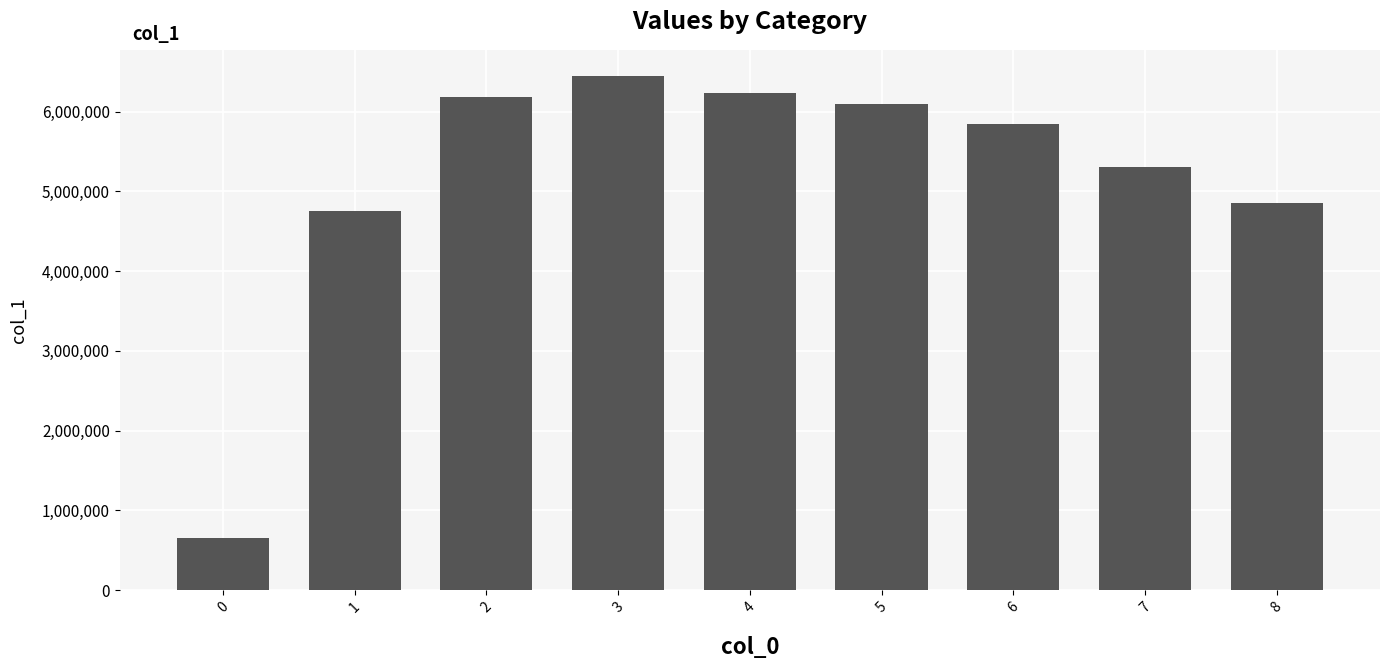

What is the sum of the values at 7 and 1?

10061547